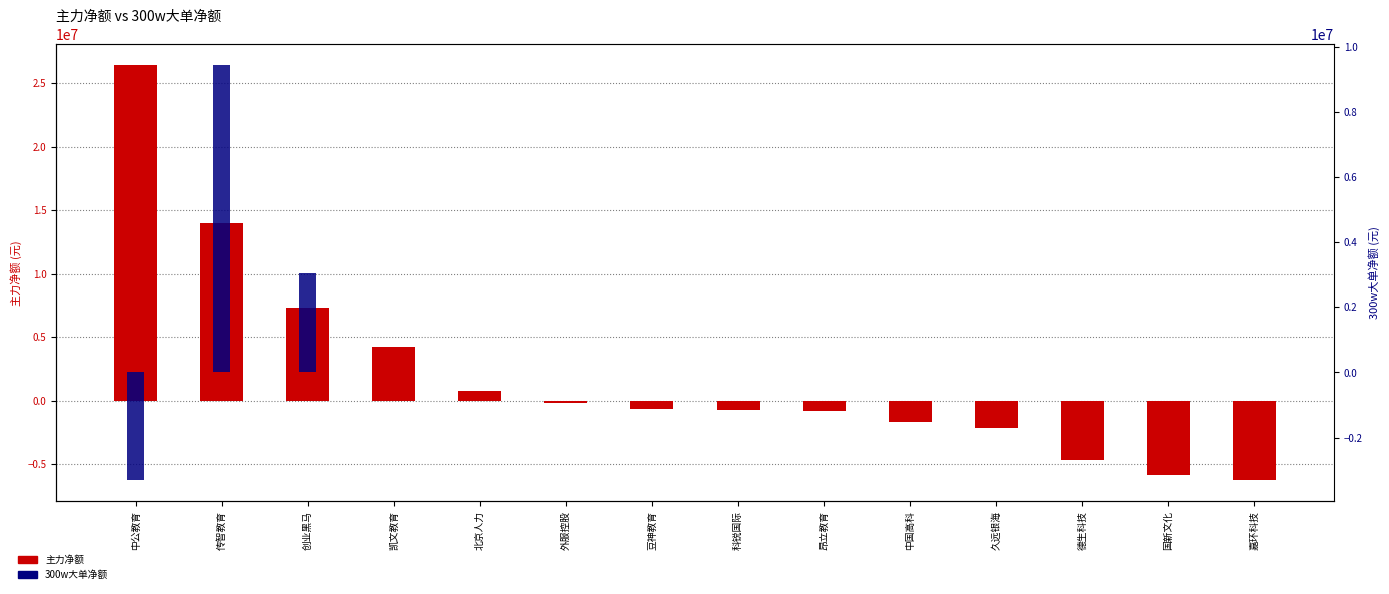

Which series has the largest total across all categories?

主力净额